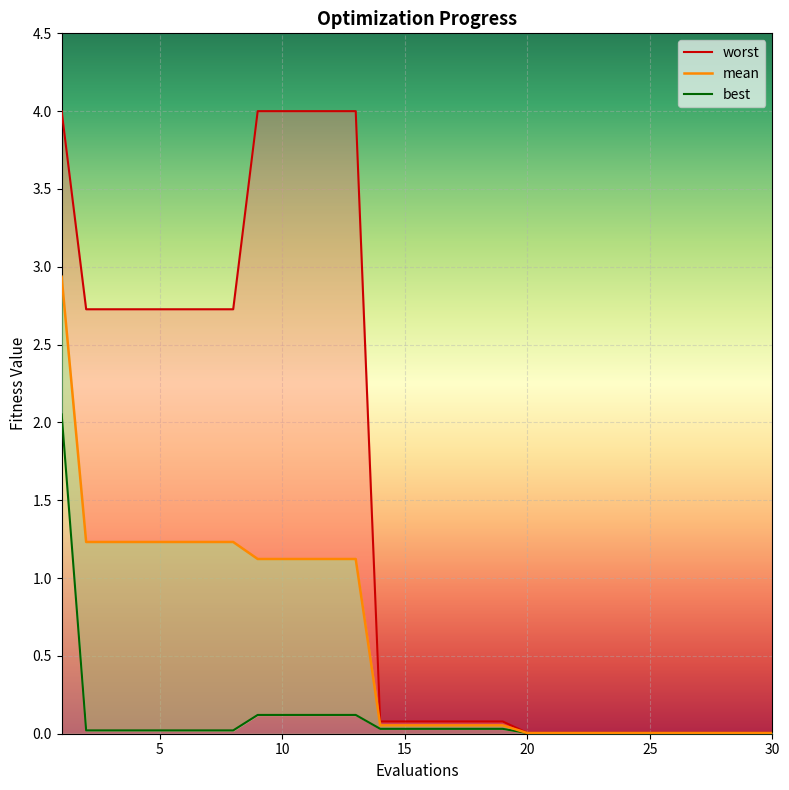

Reading left to right, transcribe all the data shown in this chart.

2.9	1.2	1.2	1.2	1.2	1.2	1.2	1.2	1.1	1.1	1.1	1.1	1.1	0.1	0.1	0.1	0.1	0.1	0.1	0.0	0.0	0.0	0.0	0.0	0.0	0.0	0.0	0.0	0.0	0.0